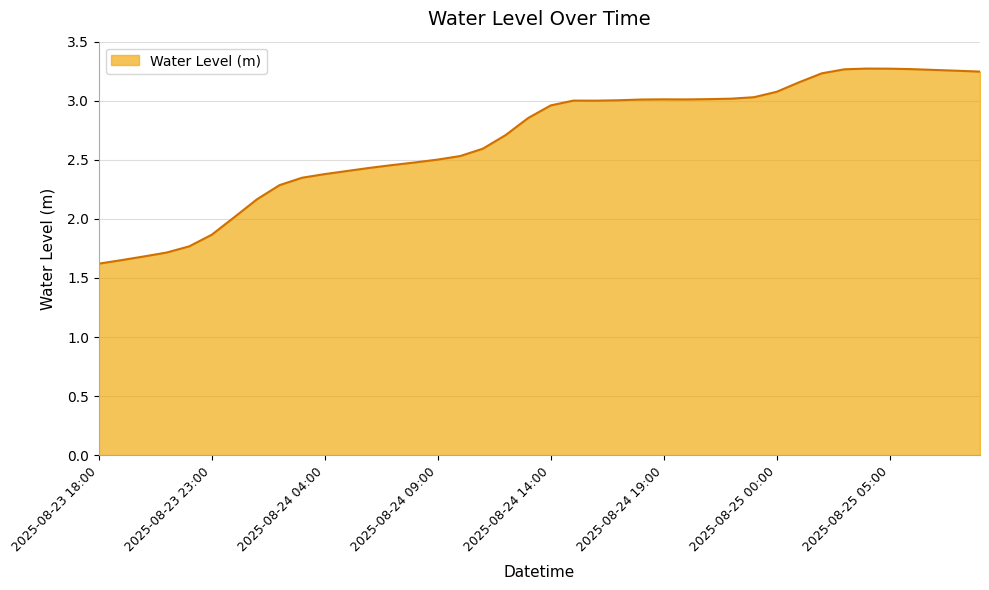

What is the smallest value displayed?

1.6